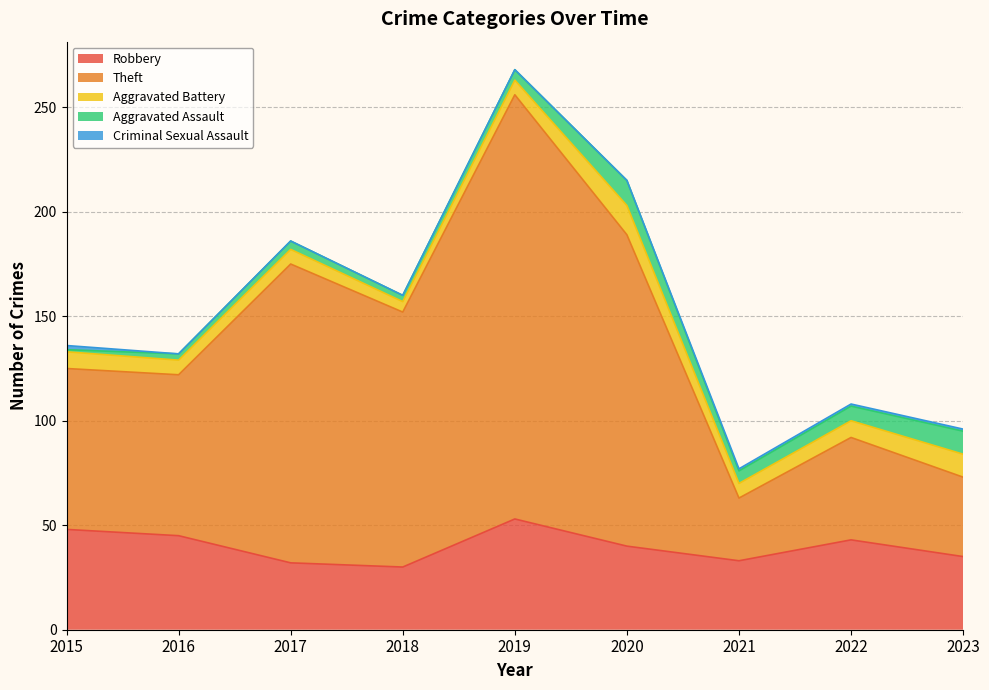

What is the sum of the Criminal Sexual Assault values at 2023 and 2021?

2